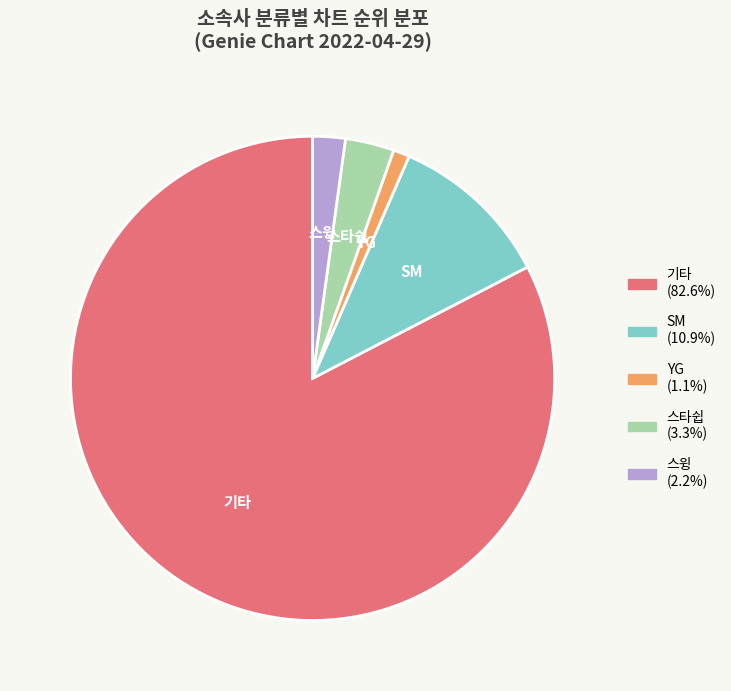

Approximately how many times larger is the value at 스타쉽 compared to YG?

3.0